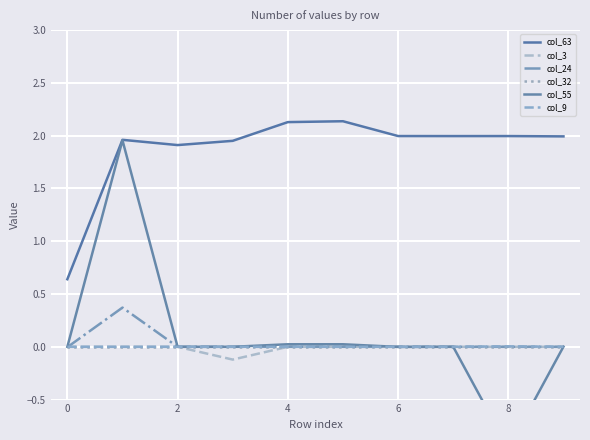

Between 0 and 6, which series saw the biggest shift?

col_63